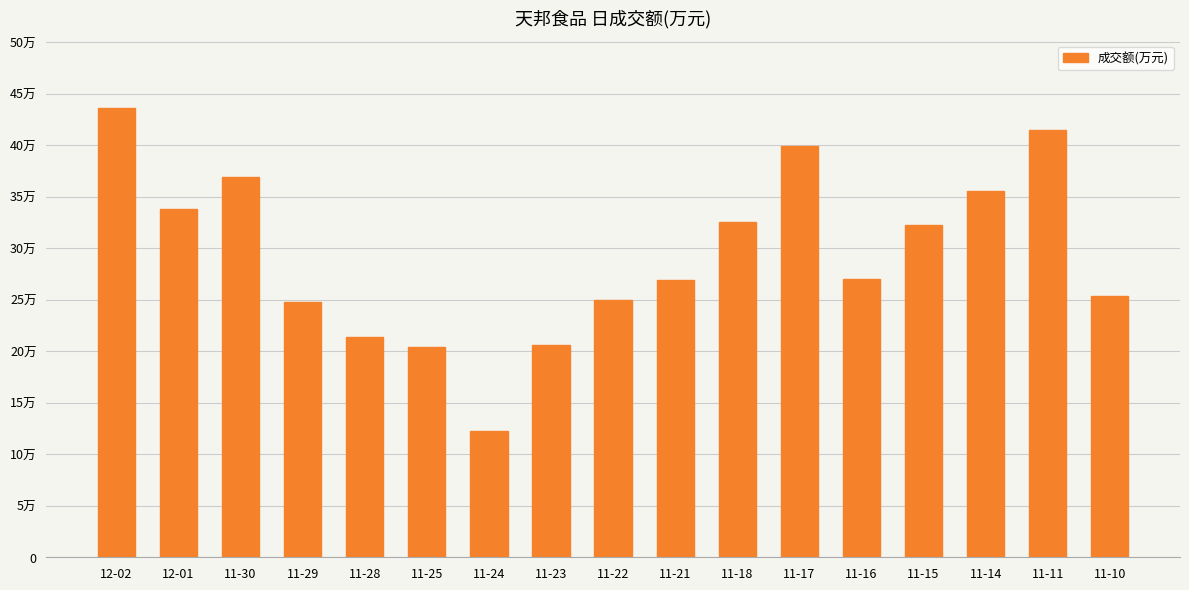

Are the bars horizontal?

No